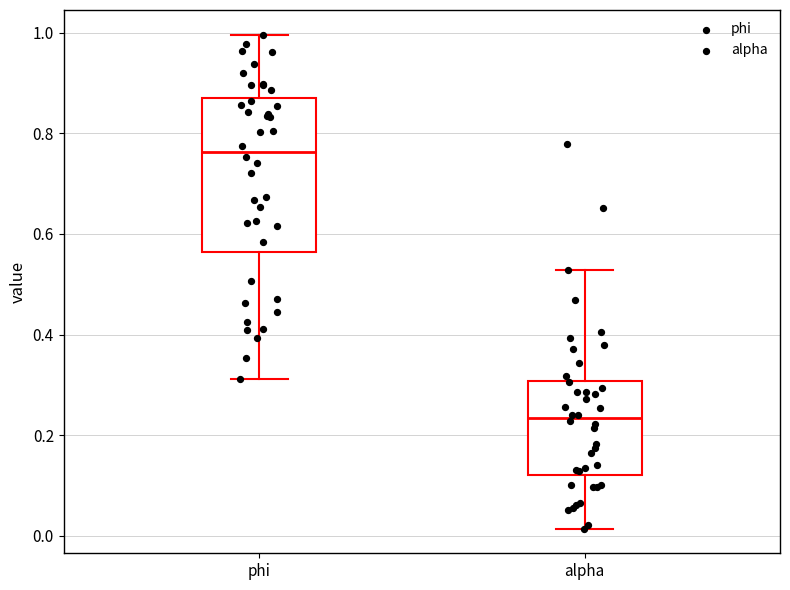

Which box is the tallest, from its lower edge to its upper edge?

phi